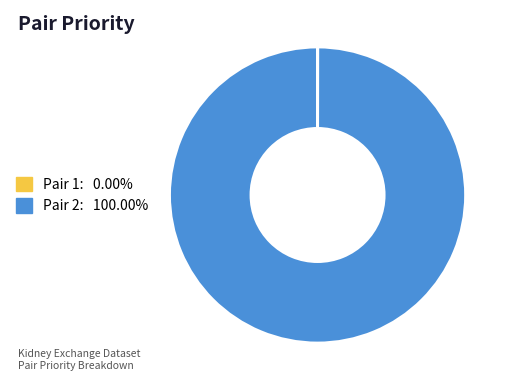

Does any single category account for the majority?

Yes